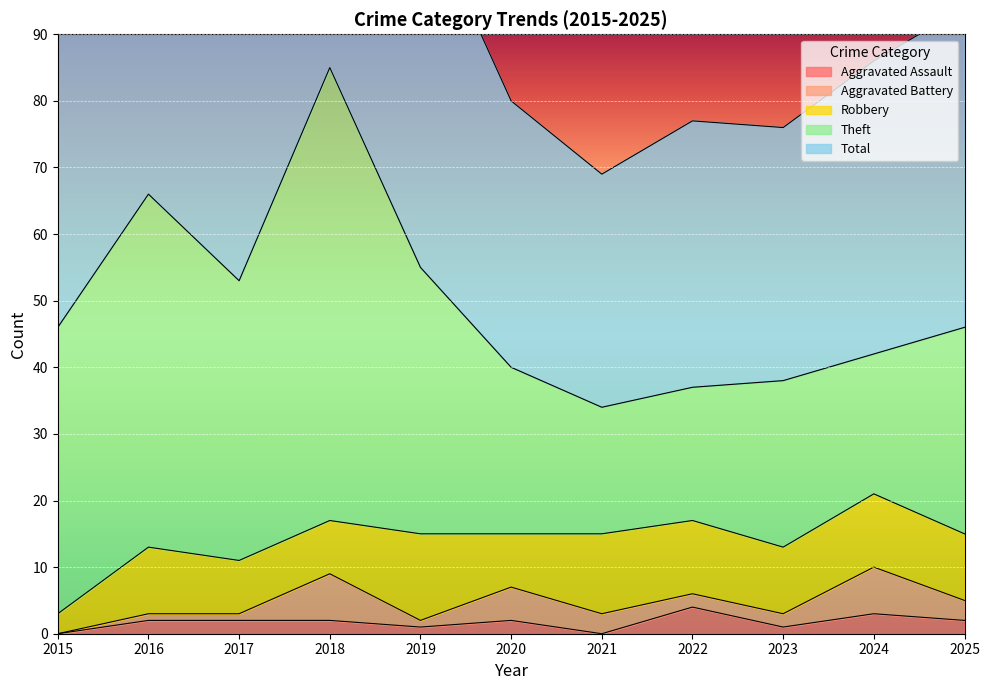

What is the total value across all series at 2016?

132